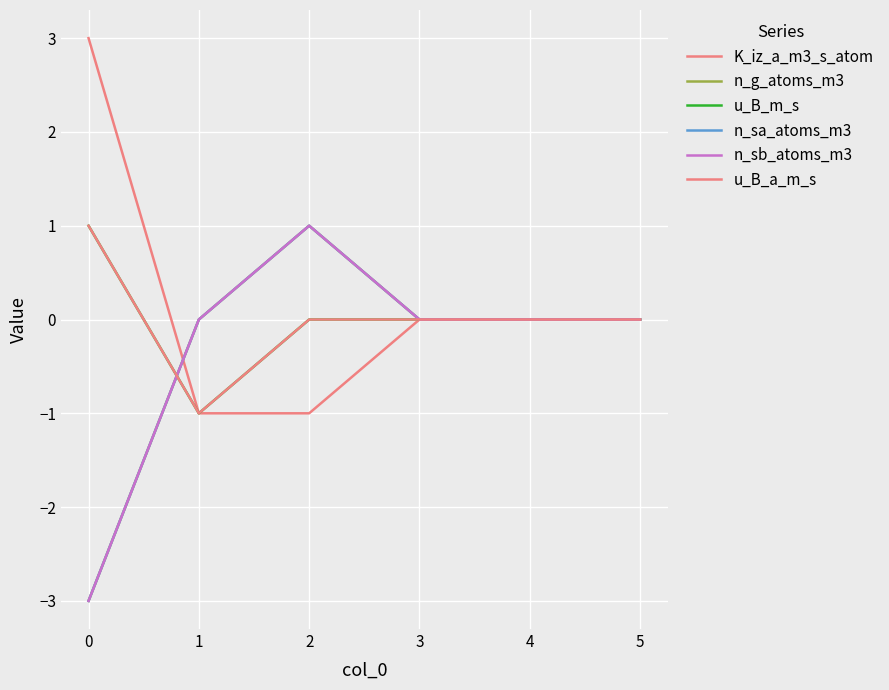

The value of u_B_a_m_s at 4 is 1. True or false?

False